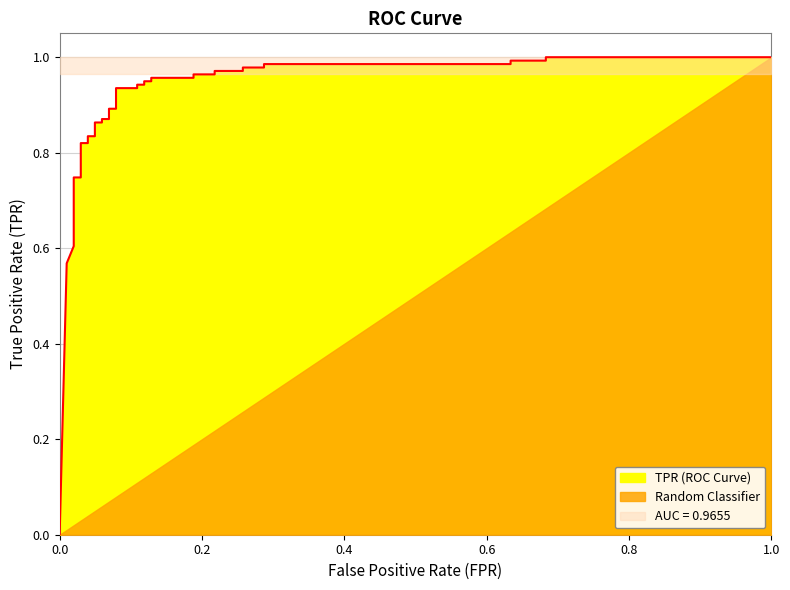

What is the difference between the maximum and minimum values?

1.0